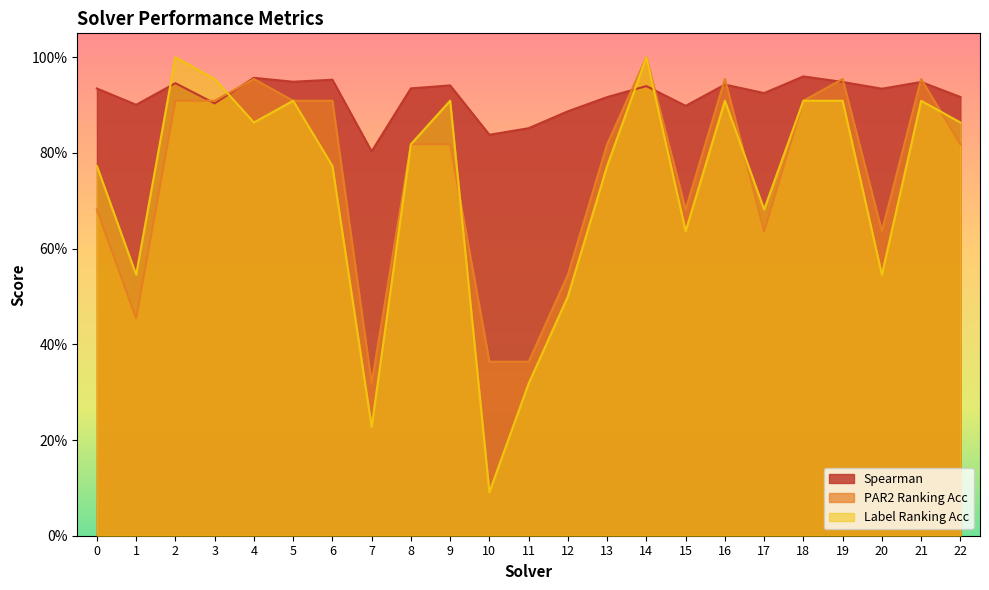

Which series has the largest total across all categories?

Spearman